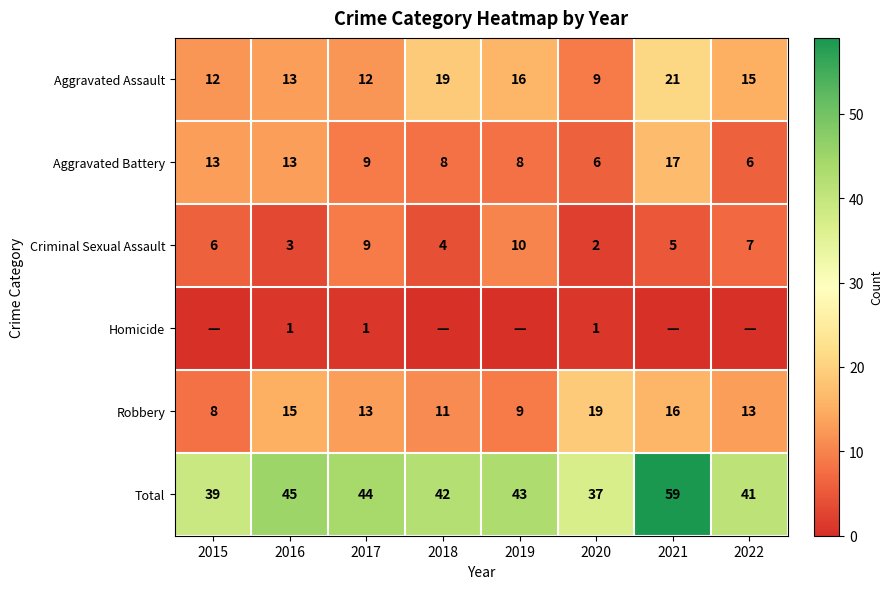

What is the difference between the maximum and second lowest values in the Criminal Sexual Assault series?

7